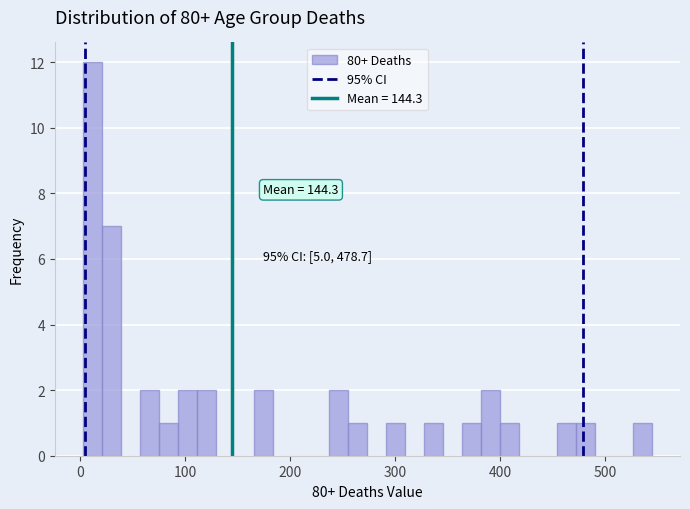

Around what value on the x-axis is the tallest bar? Give the approximate position of its centre, as read against the axis.

10